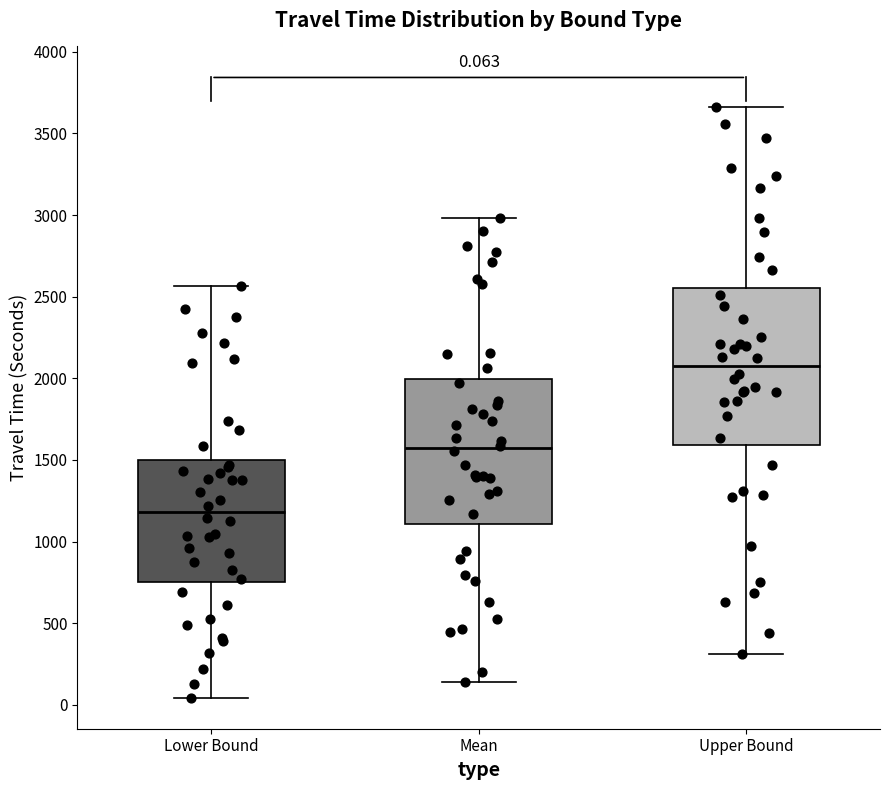

Which box is the tallest, from its lower edge to its upper edge?

Upper Bound